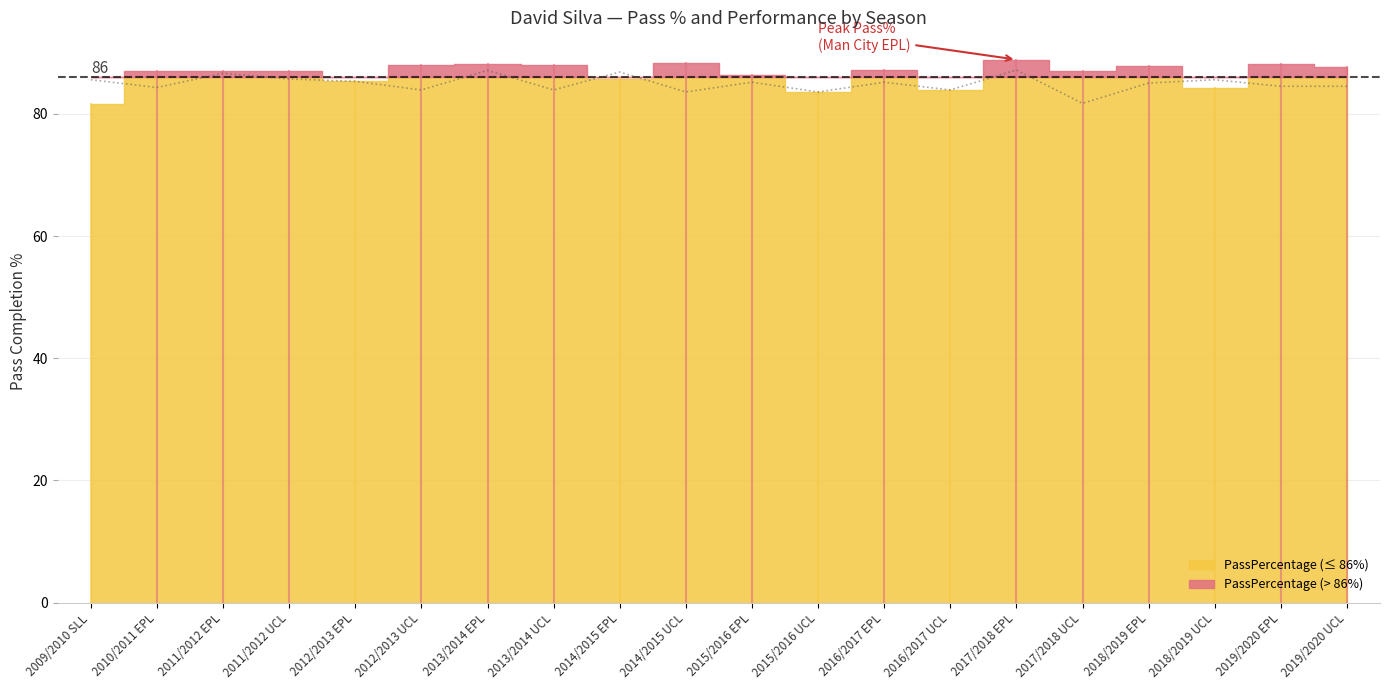

The chart shows a value of 86.7 at 2011/2012 EPL. True or false?

True